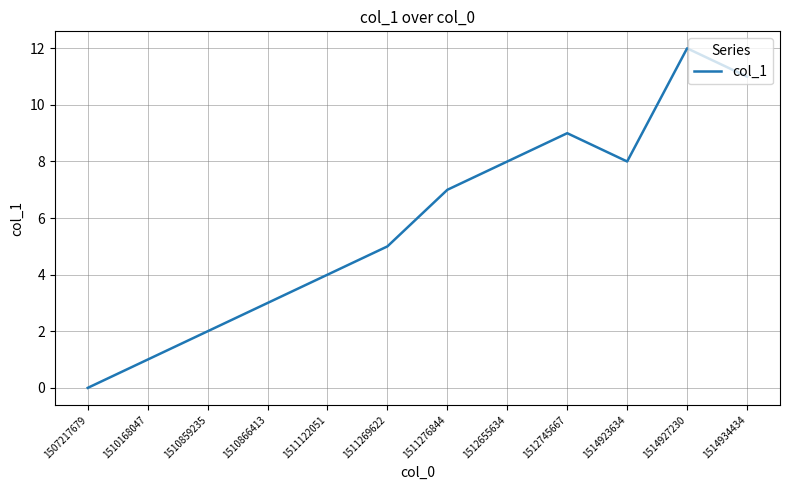

Approximately how many times larger is the value at 1514927230 compared to 1511269622?

2.4